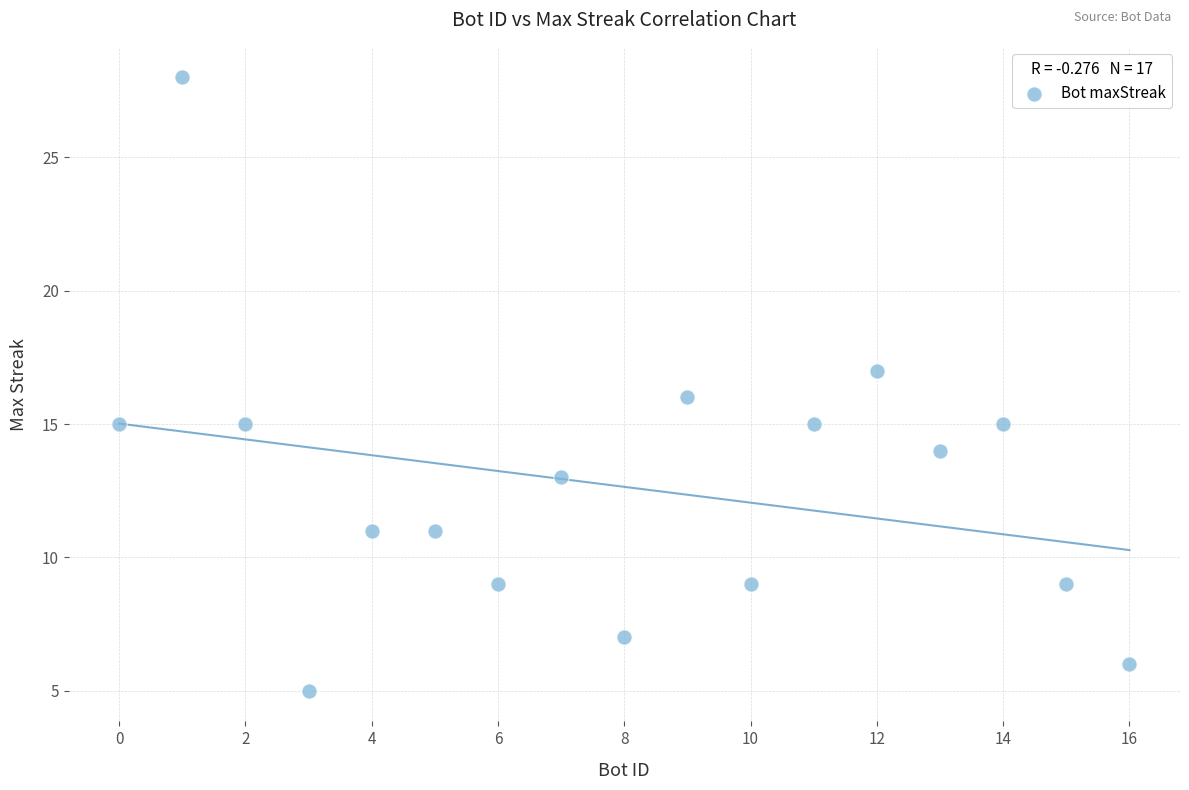

What is the range of Y values (max minus min)?

23